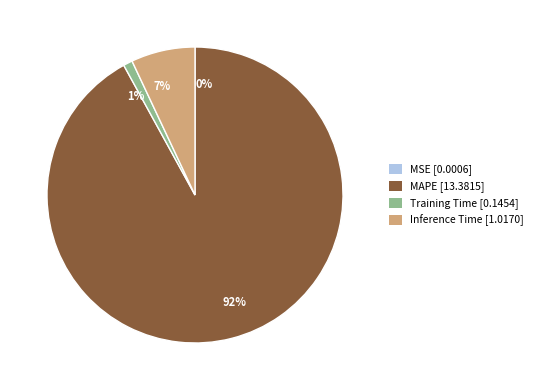

Is the sum of 1% and 92% greater than half?

Yes